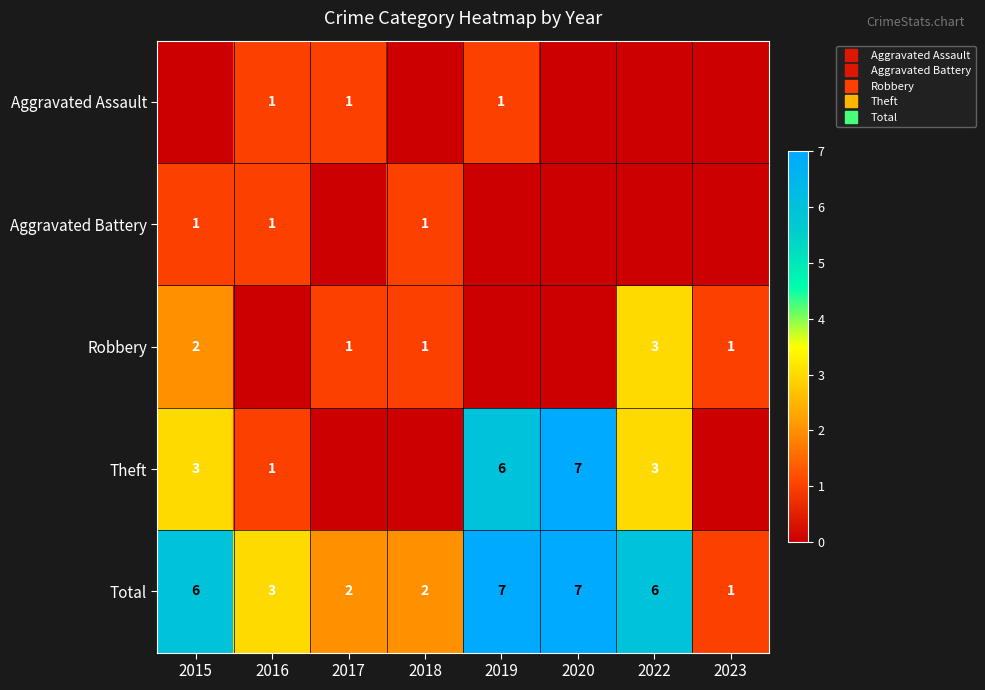

True or false: Aggravated Assault has a value of 0 at 2015.

True